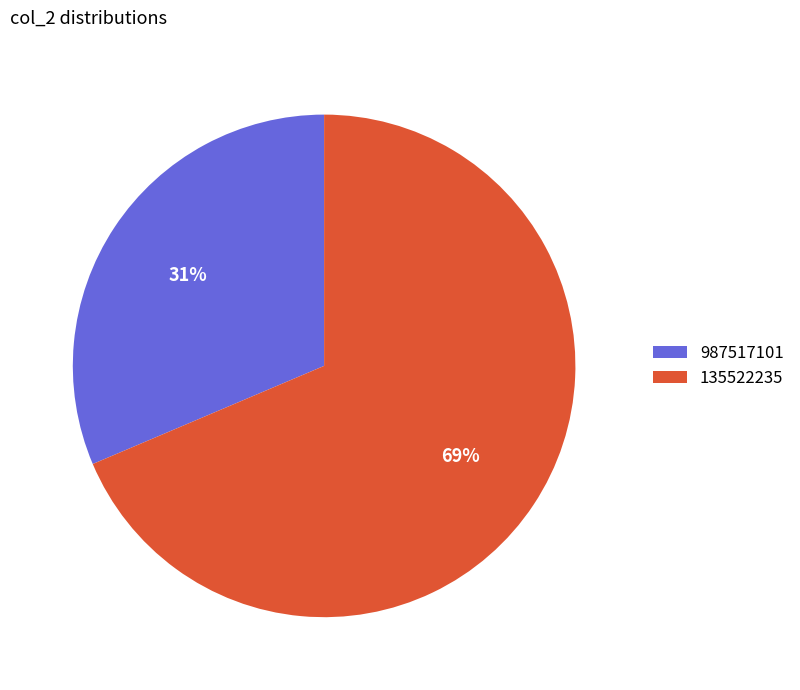

To the nearest percent, what is the combined percentage of 987517101 and 135522235?

100%